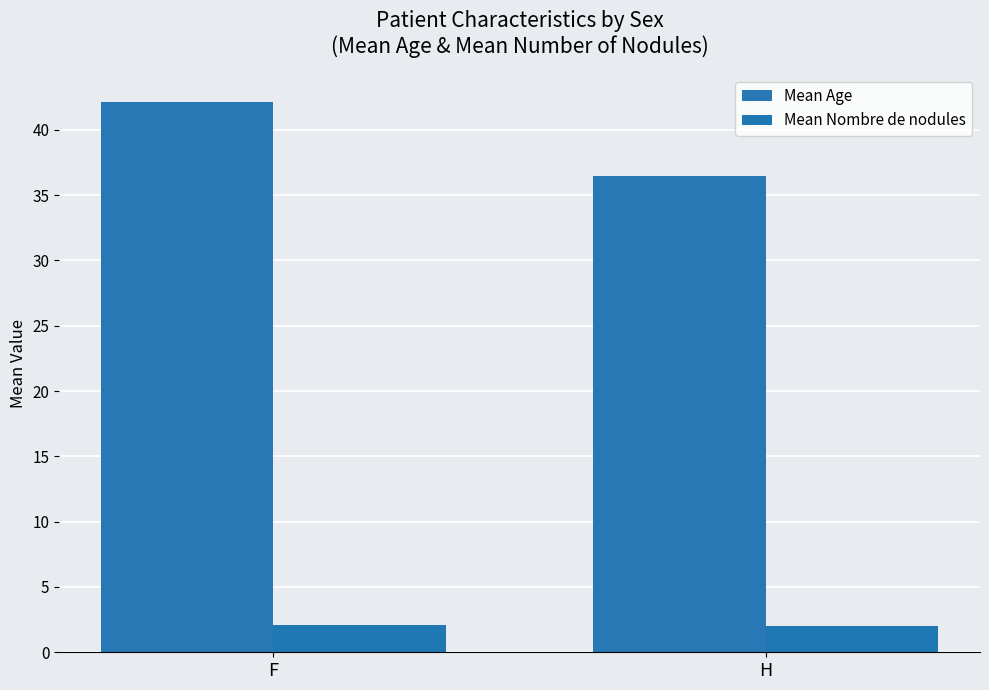

How many data points in Mean Age are less than 42?

1